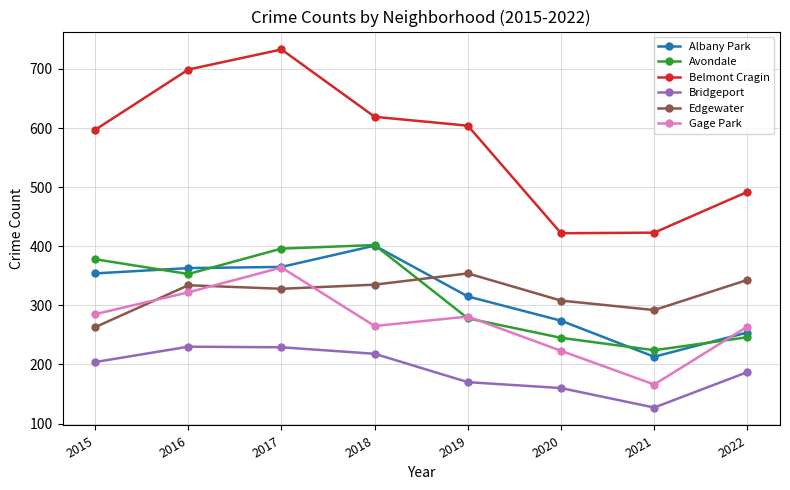

Does the chart display data point markers on the line(s)?

Yes